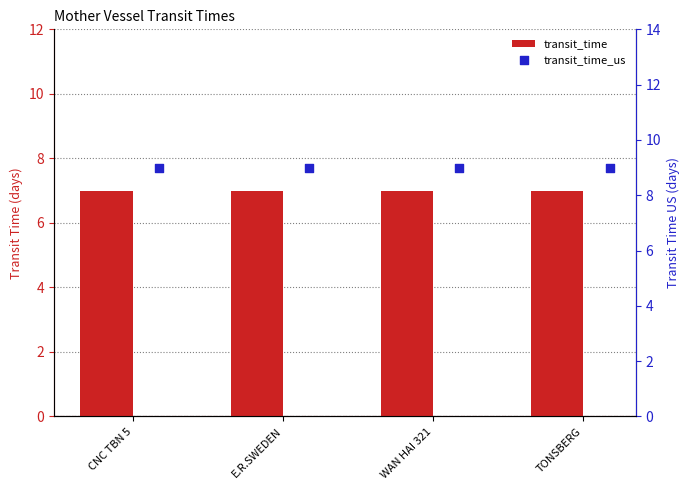

Which series has the largest total across all categories?

transit_time_us